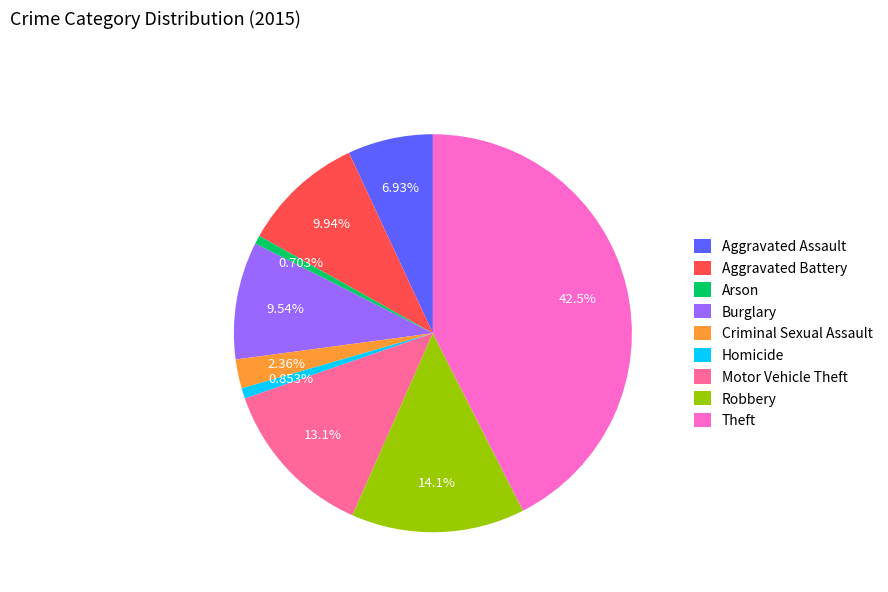

To the nearest percent, what is the difference between the Theft and Aggravated Assault slice percentages?

36%